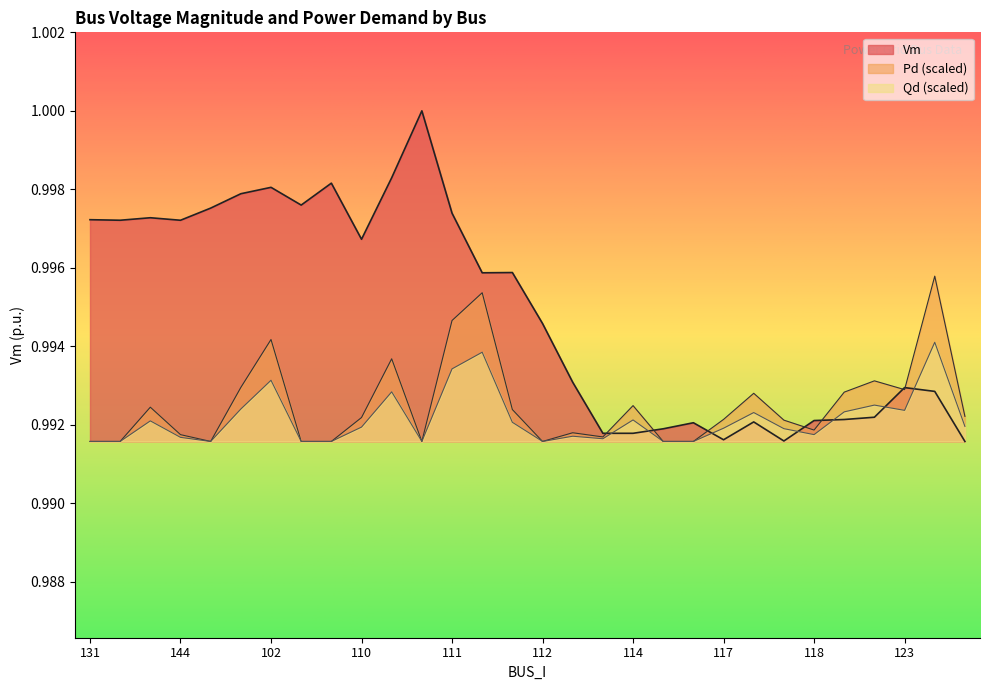

Rank the series by their maximum value, from lowest to highest.

Qd (scaled), Pd (scaled), Vm